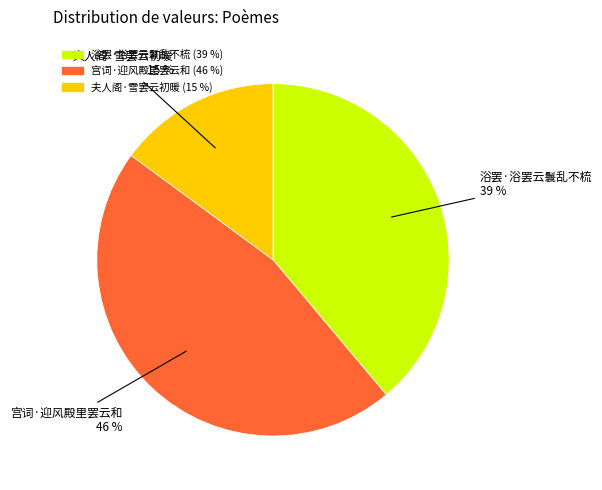

To the nearest percent, what percentage of the pie is 浴罢·浴罢云鬟乱不梳?

39%